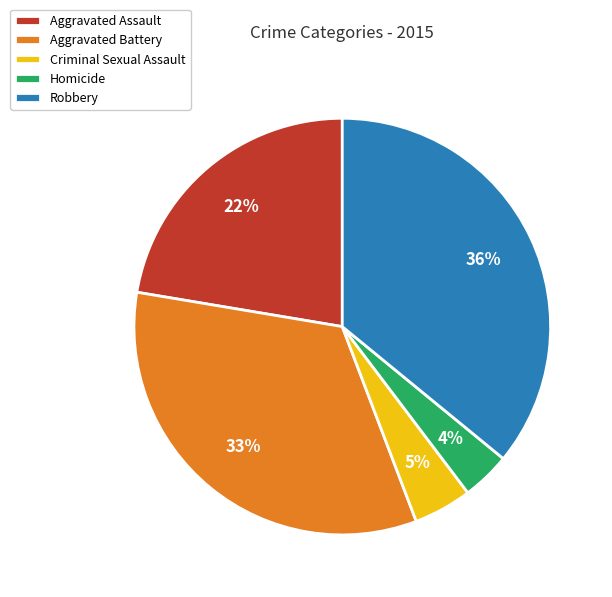

To the nearest percent, what is the average slice percentage?

20%